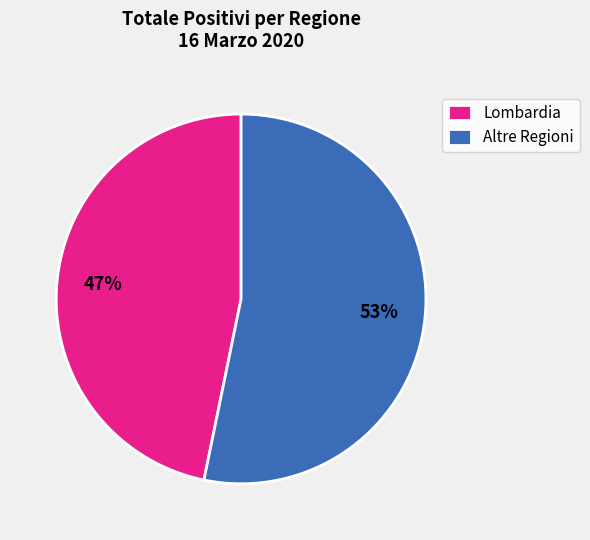

Combined, do Lombardia and Altre Regioni account for over 50%?

Yes